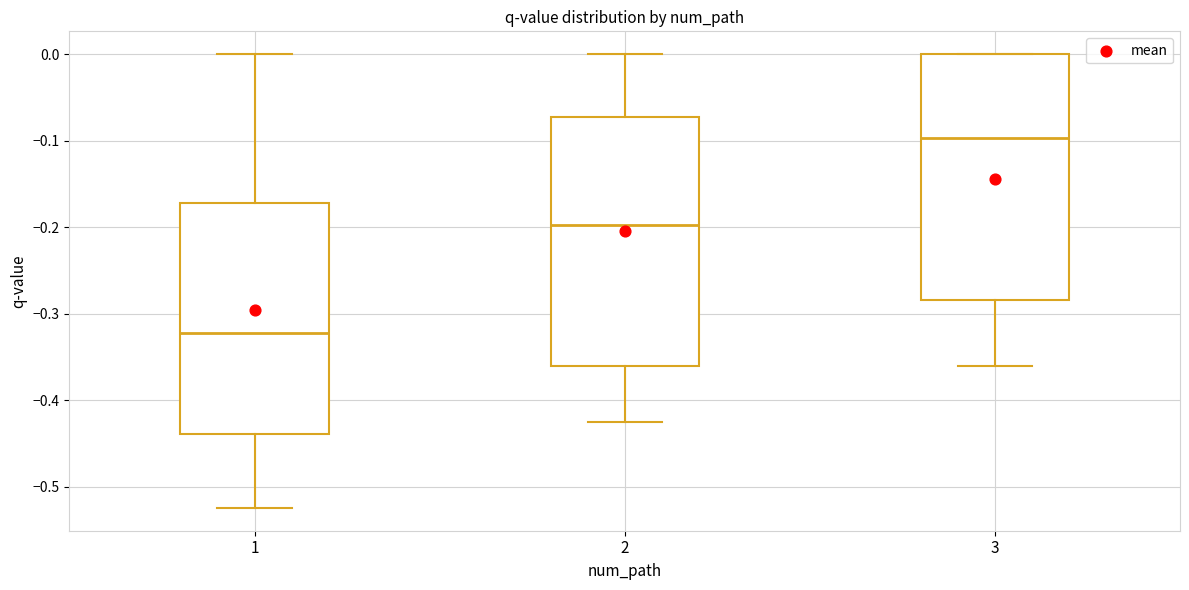

Which box has the lowest median line?

1